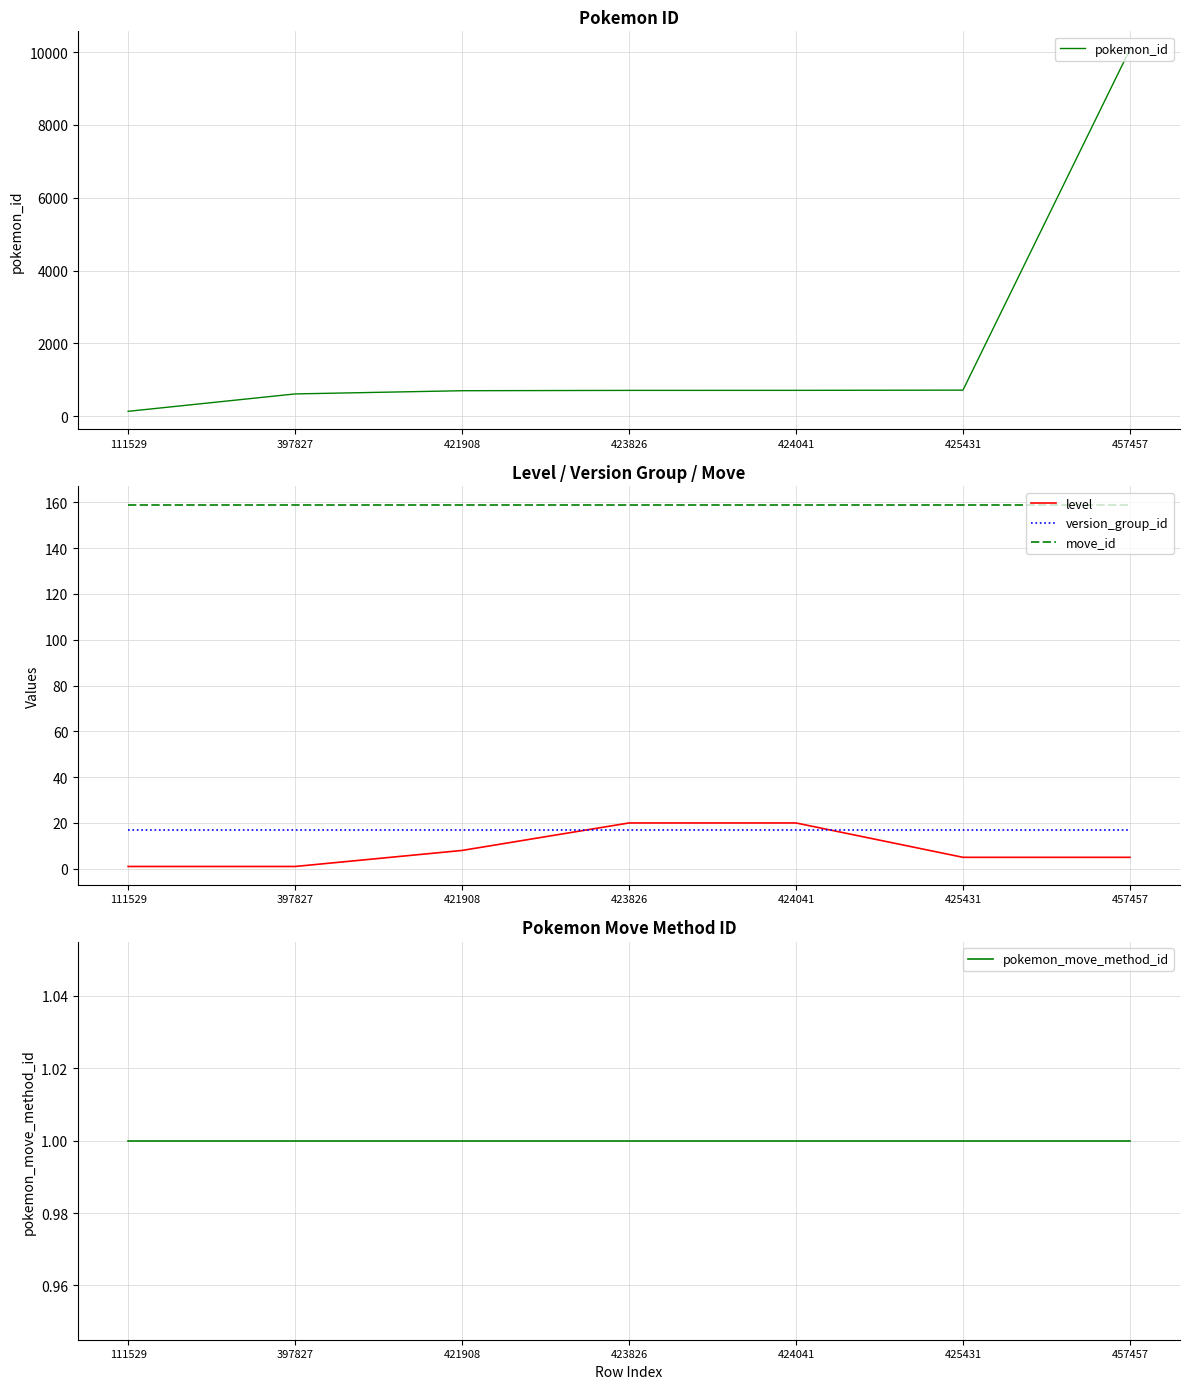

List the labels in order of level value, smallest first.

111529, 397827, 425431, 457457, 421908, 423826, 424041